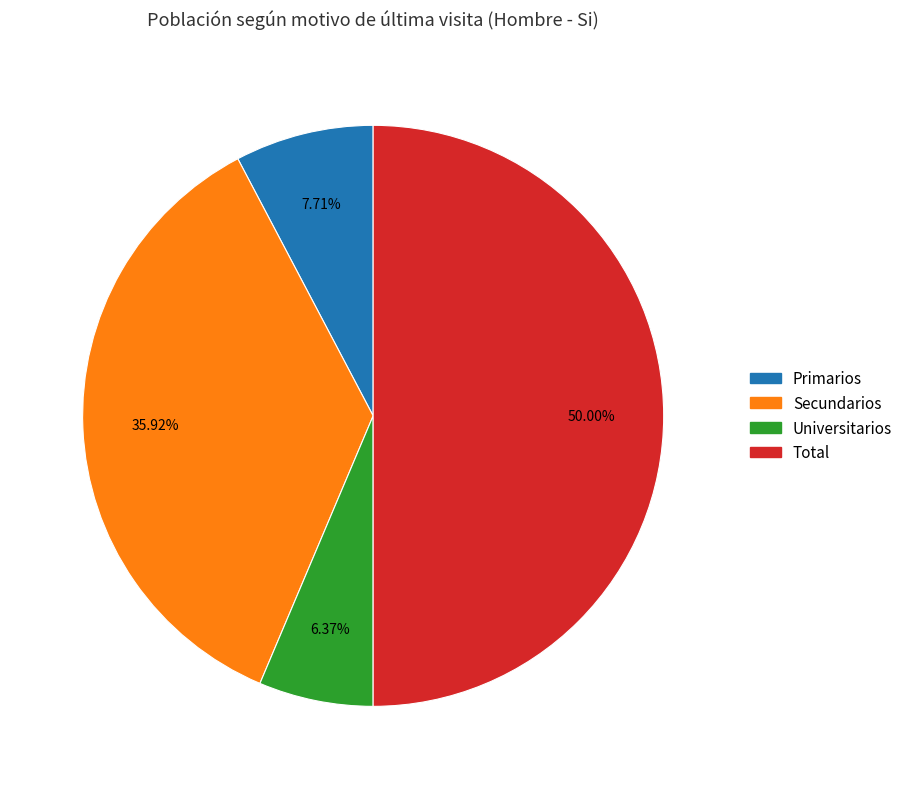

How many segments does this pie chart have?

4